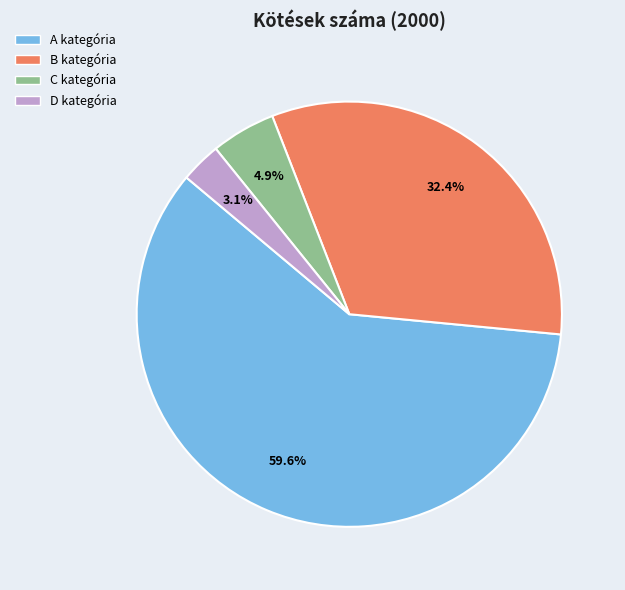

Combined, do A kategória and B kategória account for over 50%?

Yes